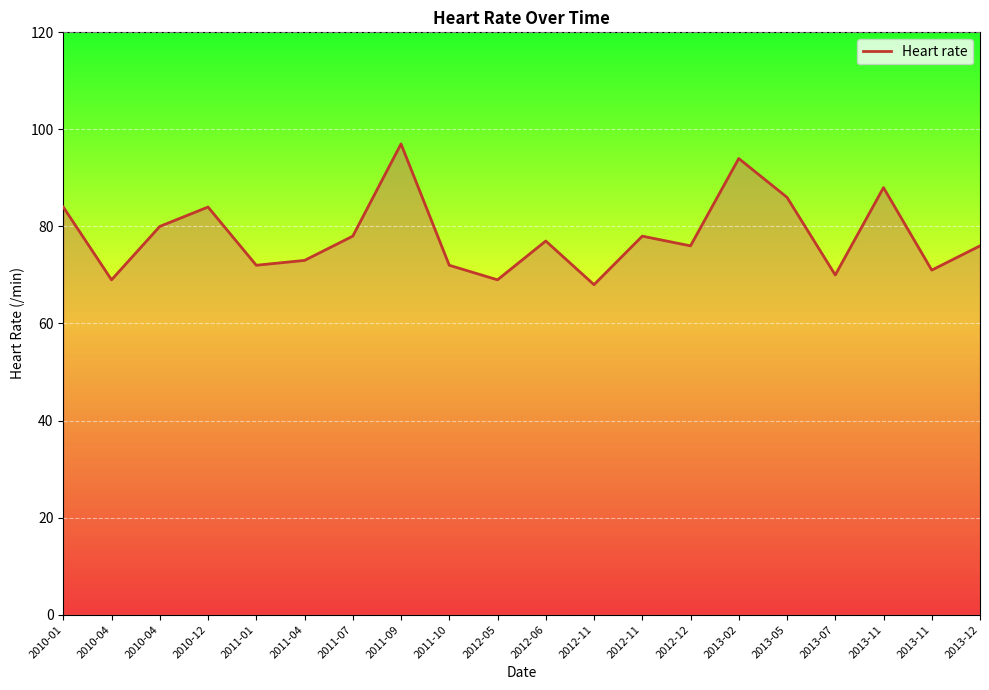

Reading left to right, list all the values displayed in this chart.

2010-01=84	2010-04=69	2010-04=80	2010-12=84	2011-01=72	2011-04=73	2011-07=78	2011-09=97	2011-10=72	2012-05=69	2012-06=77	2012-11=68	2012-11=78	2012-12=76	2013-02=94	2013-05=86	2013-07=70	2013-11=88	2013-11=71	2013-12=76